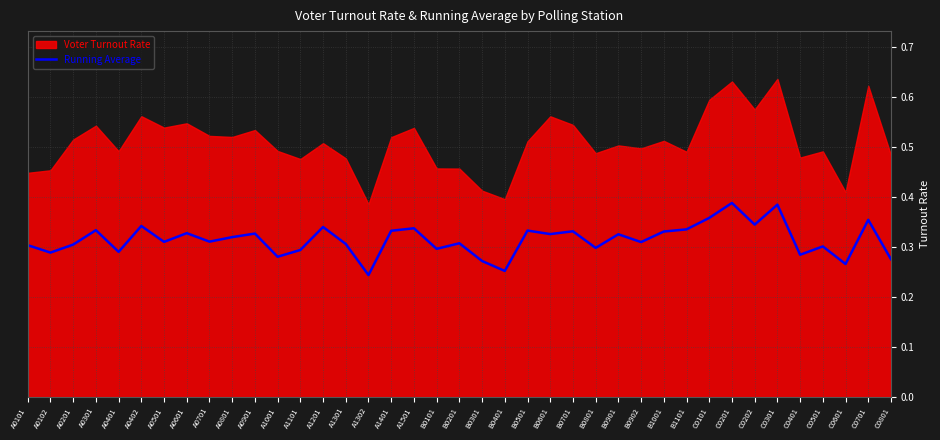

How many lines are shown in the chart?

1